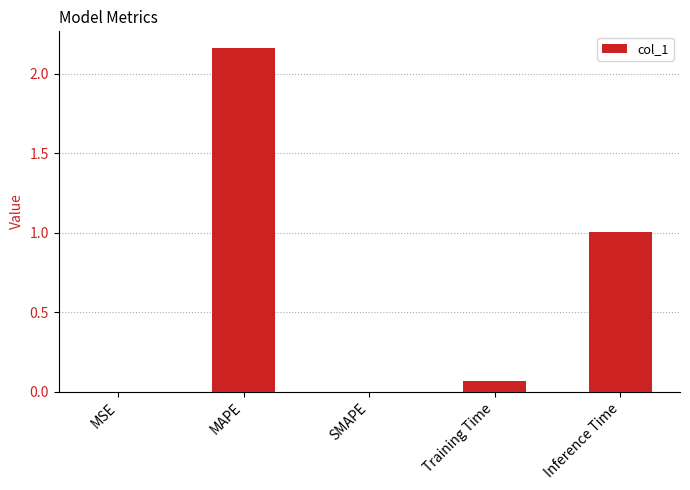

Between Inference Time and SMAPE, which is larger?

Inference Time